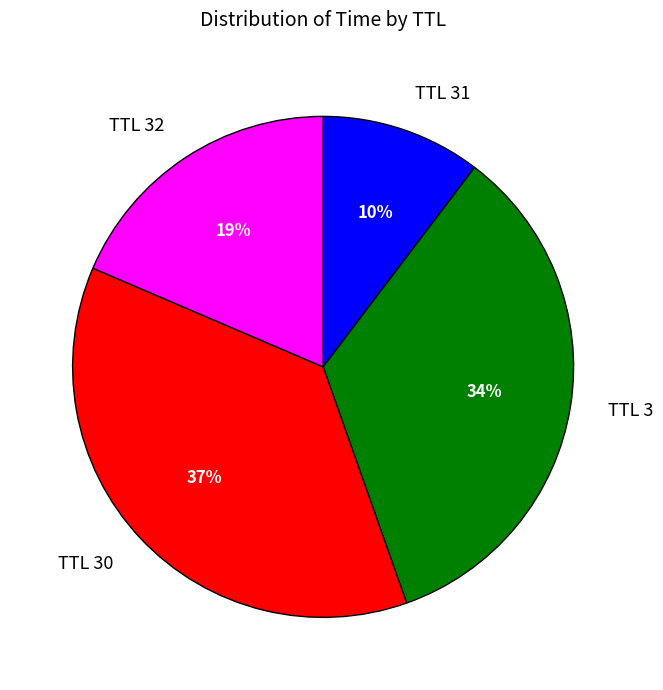

What is the ratio of the value at TTL 30 to the value at TTL 3?

1.1